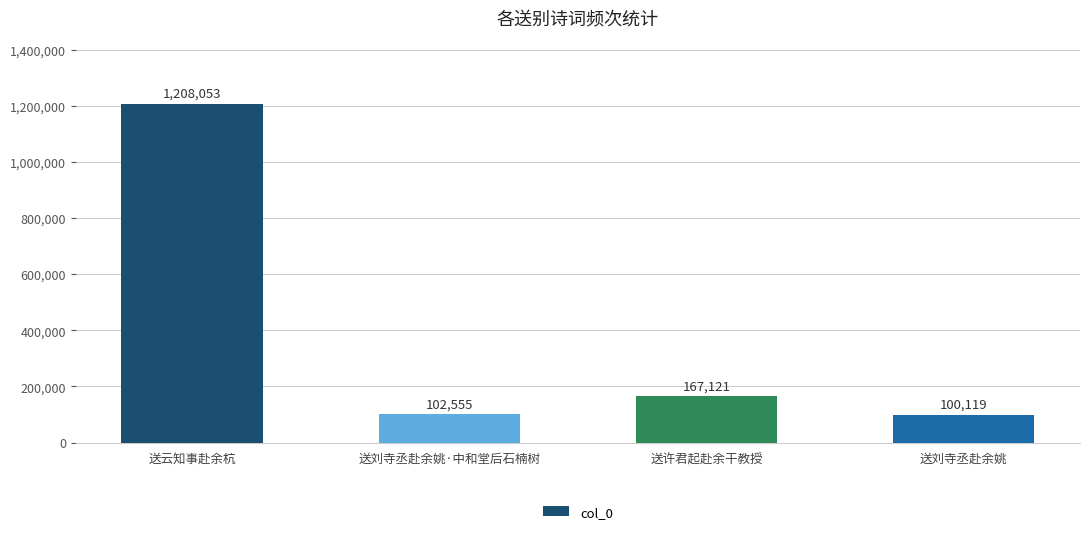

What is the sum of the values at 送刘寺丞赴余姚·中和堂后石楠树 and 送云知事赴余杭?

1310608